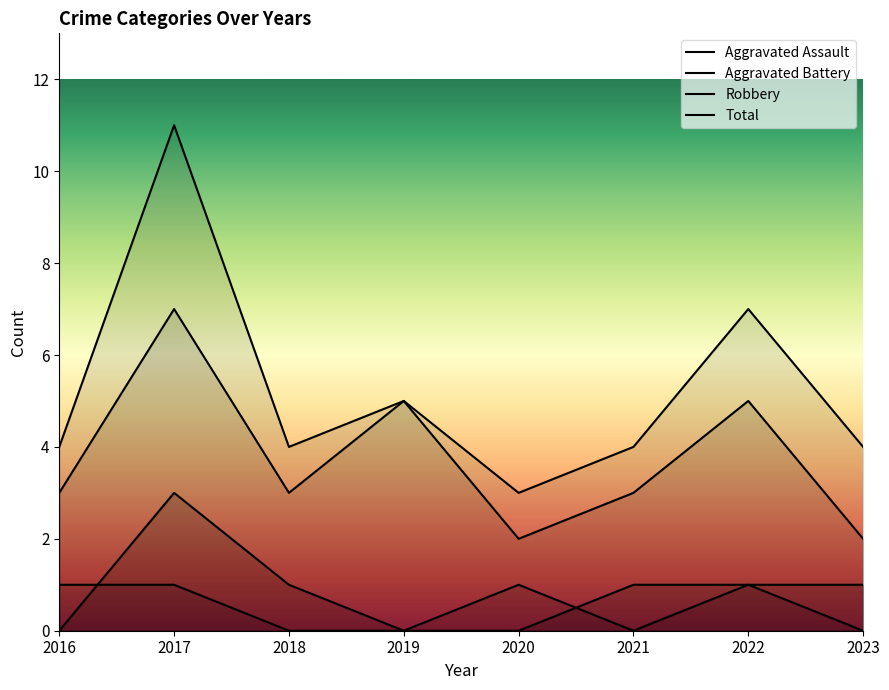

Which series has the largest range (max minus min)?

Total